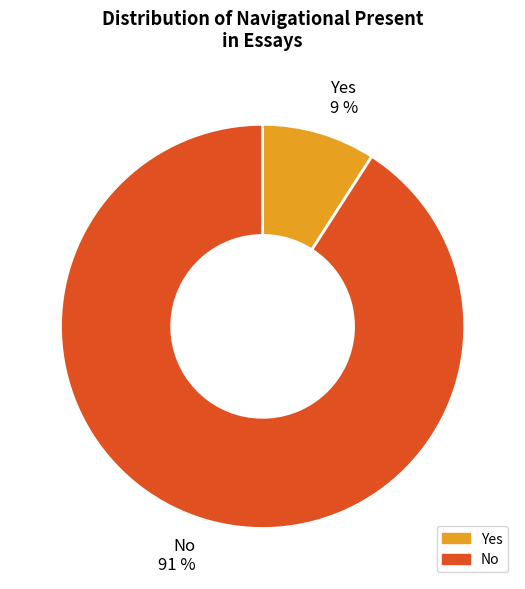

To the nearest percent, what portion does Yes represent?

9%